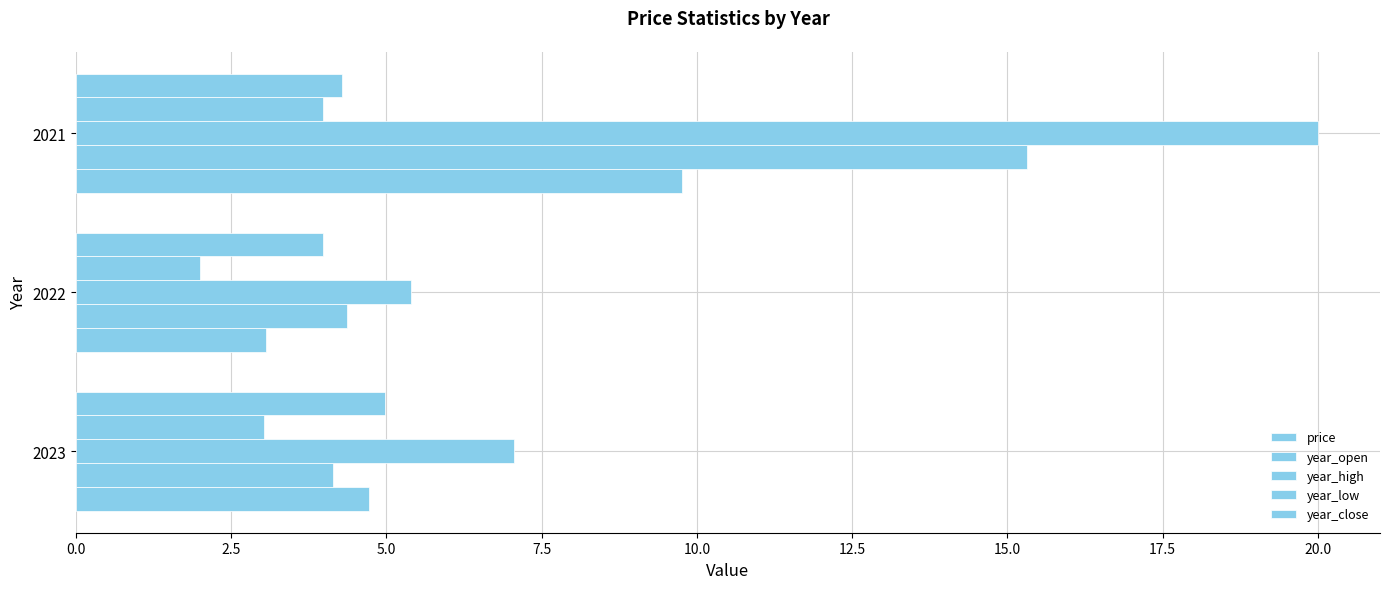

What is the highest value of the price series?

9.8